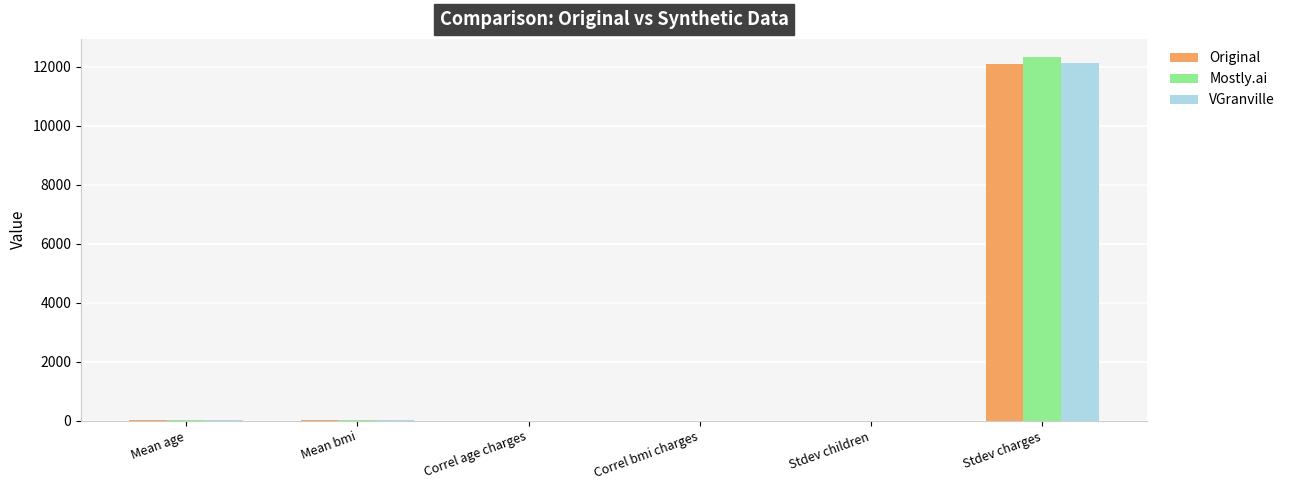

What is the greatest value displayed?

12330.3